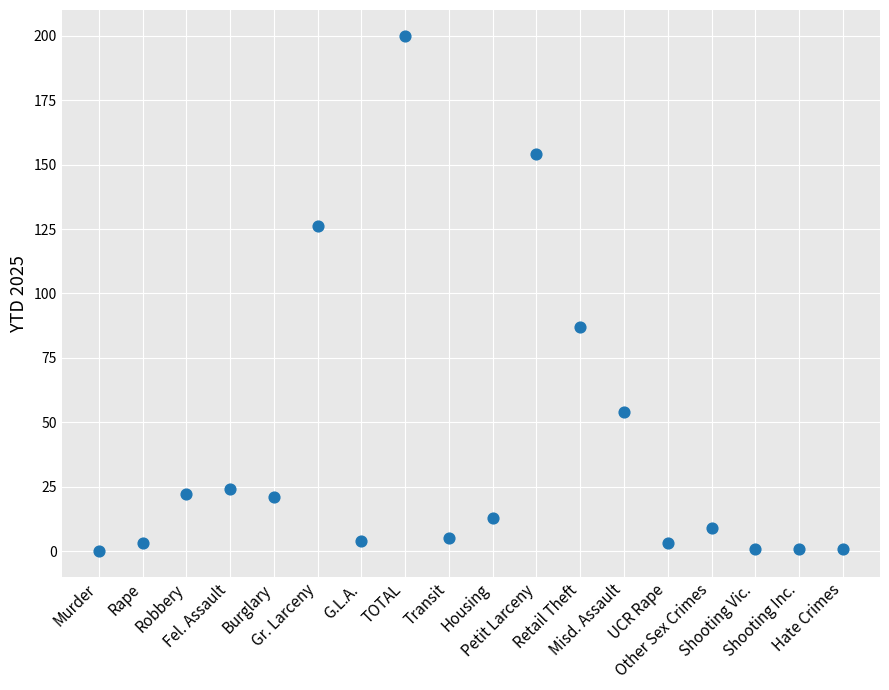

What is the range of Y values (max minus min)?

200